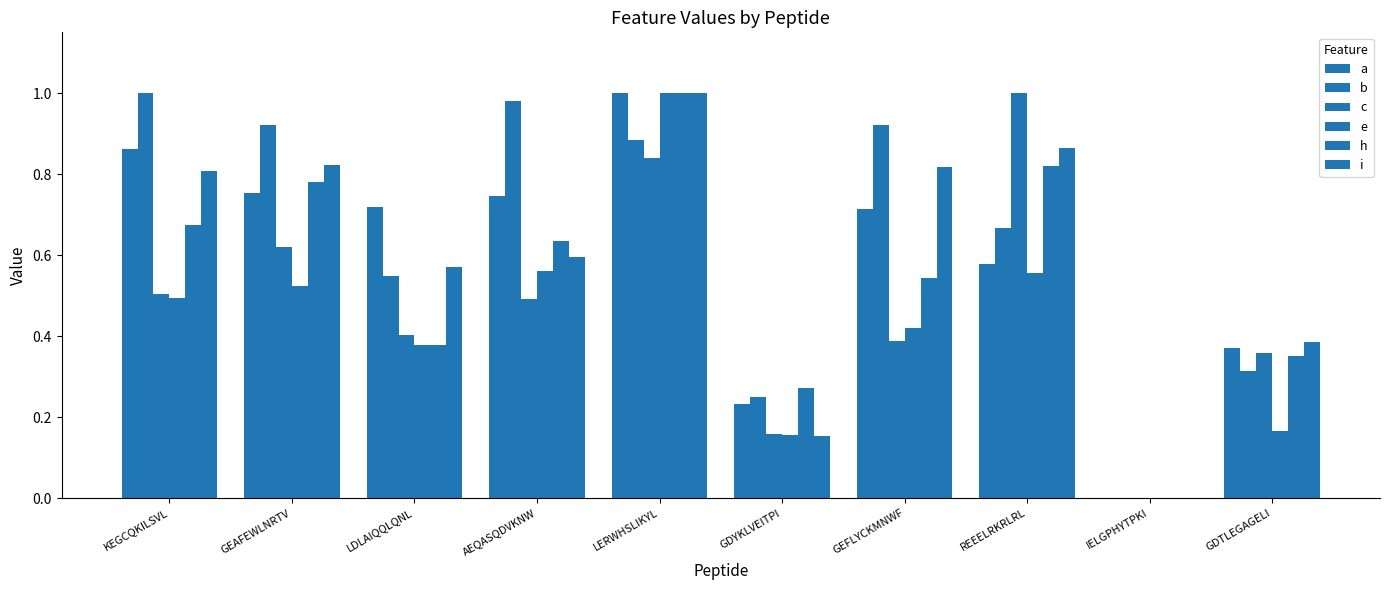

How many categories are shown in the chart?

10